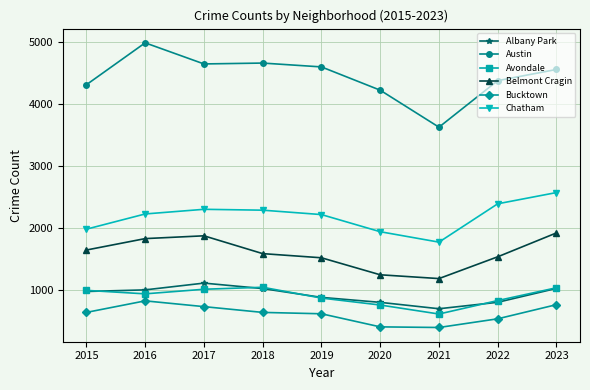

Is the value of Belmont Cragin at 2016 greater than the value of Chatham at 2023?

No